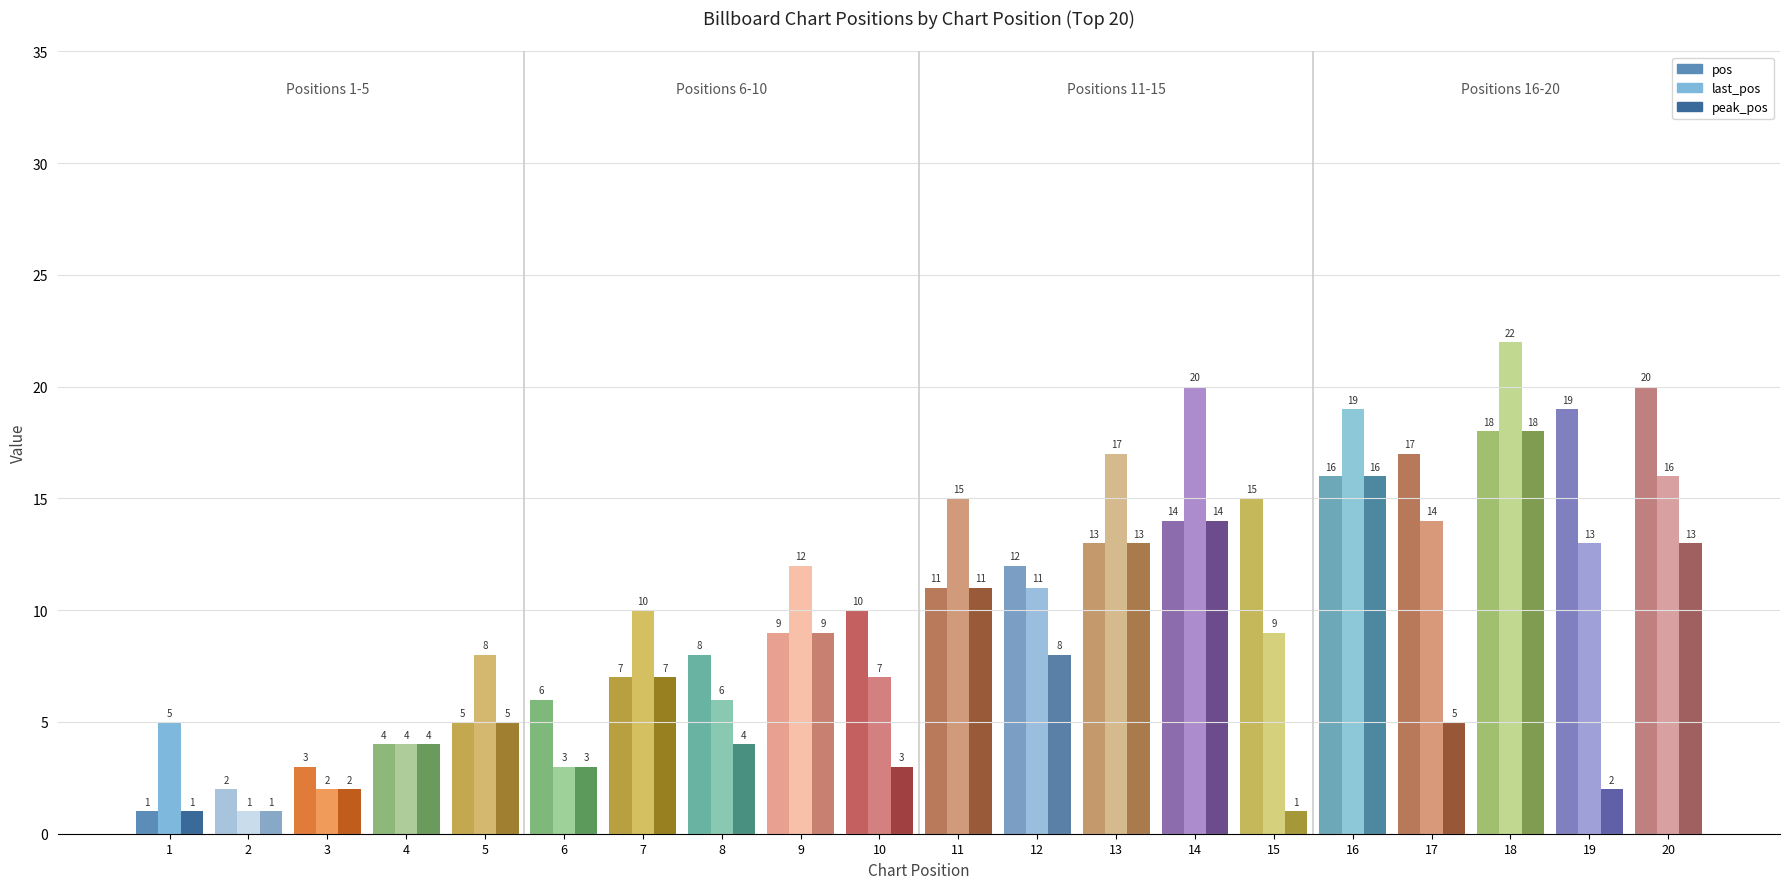

Reading left to right, transcribe all the data shown in this chart.

pos: pos=1	last_pos=2	peak_pos=3	3=4	4=5	5=6	6=7	7=8	8=9	9=10	10=11	11=12	12=13	13=14	14=15	15=16	16=17	17=18	18=19	19=20
last_pos: pos=5	last_pos=1	peak_pos=2	3=4	4=8	5=3	6=10	7=6	8=12	9=7	10=15	11=11	12=17	13=20	14=9	15=19	16=14	17=22	18=13	19=16
peak_pos: pos=1	last_pos=1	peak_pos=2	3=4	4=5	5=3	6=7	7=4	8=9	9=3	10=11	11=8	12=13	13=14	14=1	15=16	16=5	17=18	18=2	19=13